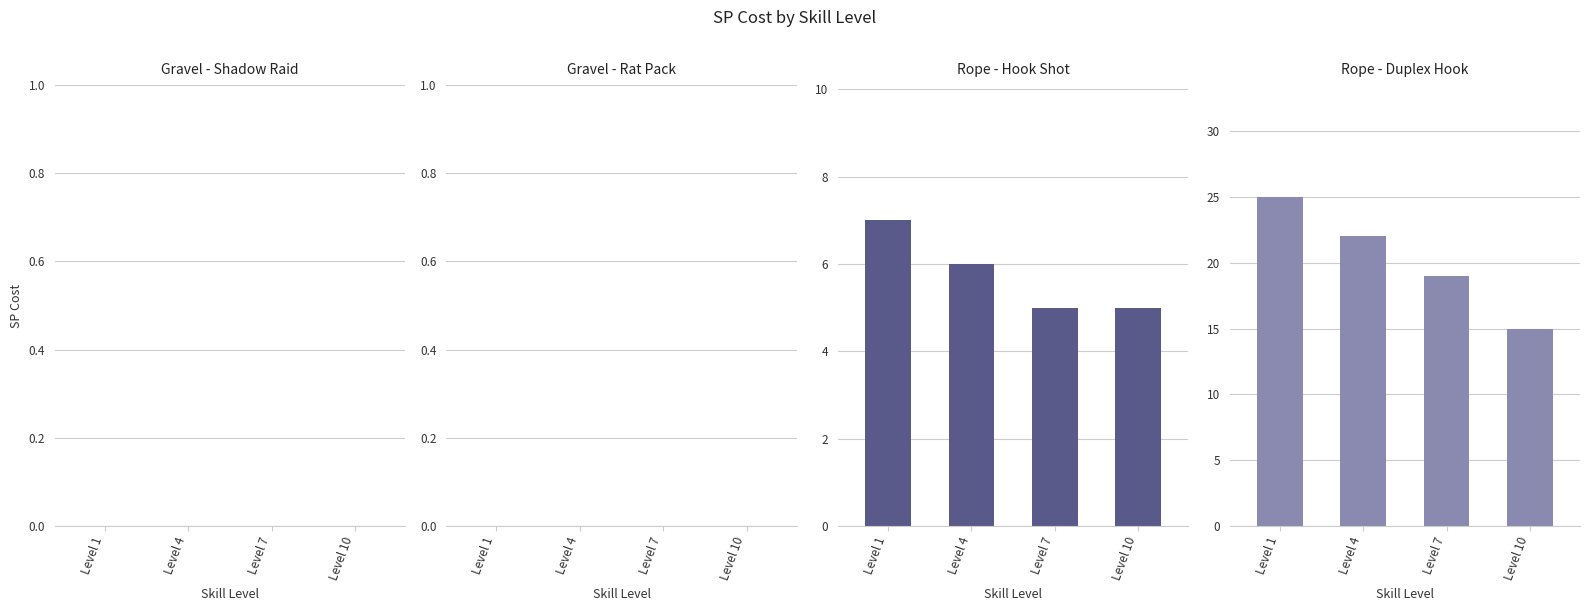

What is the spread (max minus min) of values at Level 4?

22